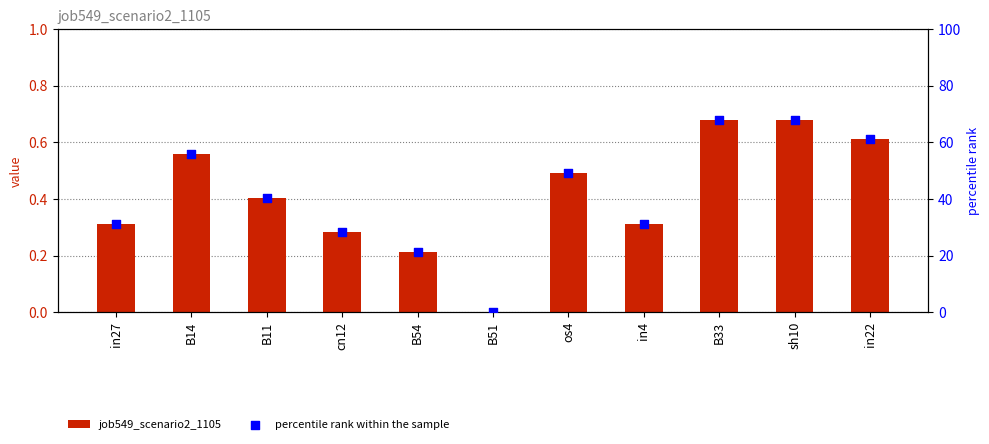

Which series contains the highest Y value?

percentile rank within the sample